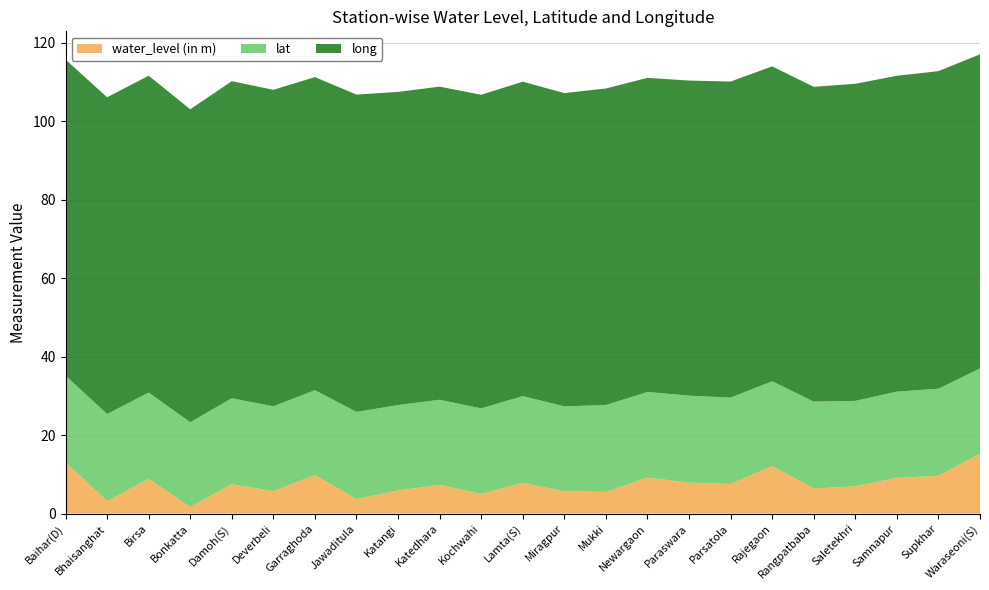

Reading left to right, transcribe all the data shown in this chart.

water_level (in m): 13.1	3.2	8.8	1.7	7.5	5.7	9.8	3.7	5.9	7.3	5.0	7.8	5.7	5.5	9.2	7.9	7.5	12.1	6.4	7.0	9.1	9.6	15.2
lat: 22.1	22.2	22.0	21.6	21.9	21.6	21.6	22.2	21.8	21.7	21.8	22.1	21.6	22.2	21.8	22.2	22.0	21.6	22.2	21.8	22.0	22.2	21.8
long: 80.6	80.7	80.7	79.8	80.8	80.7	79.8	80.9	79.8	79.8	79.9	80.1	79.8	80.7	80.0	80.3	80.5	80.2	80.2	80.8	80.5	80.9	80.1